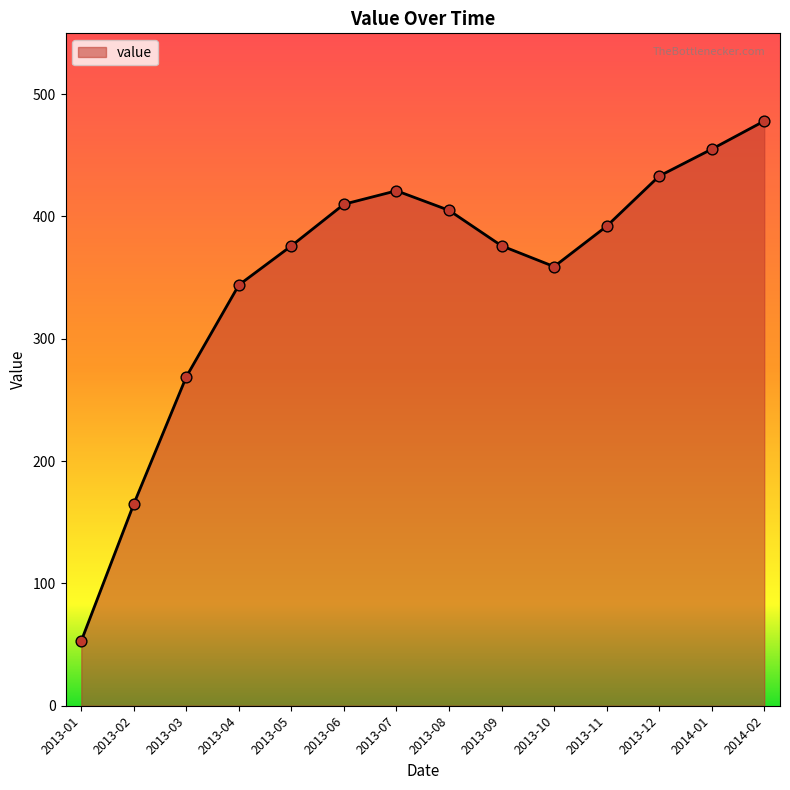

Between 2013-04 and 2013-06, which is larger?

2013-06